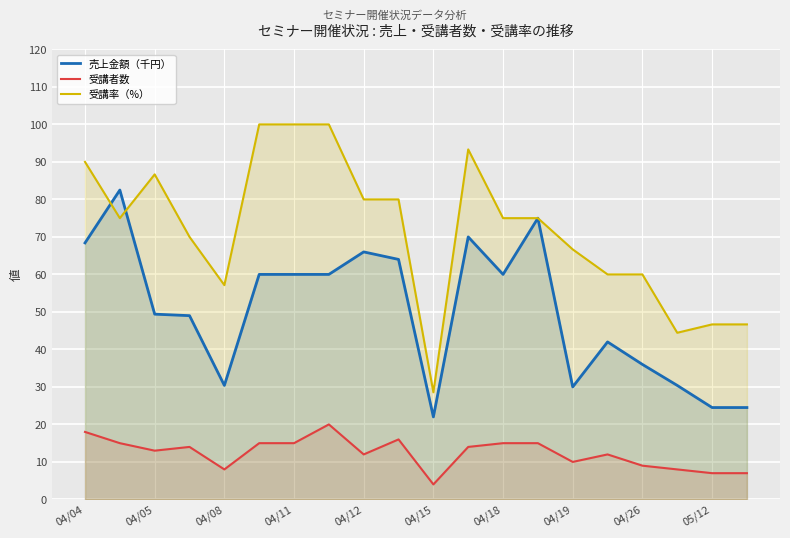

True or false: 売上金額（千円） has a value of 86.8 at 04/19.

False